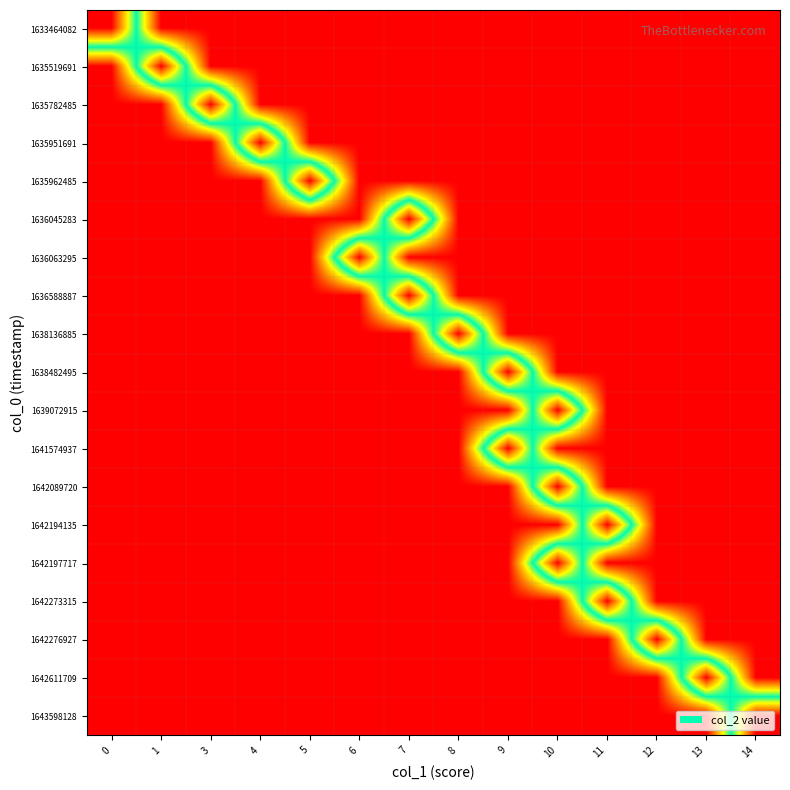

How many data points does each series have?

14